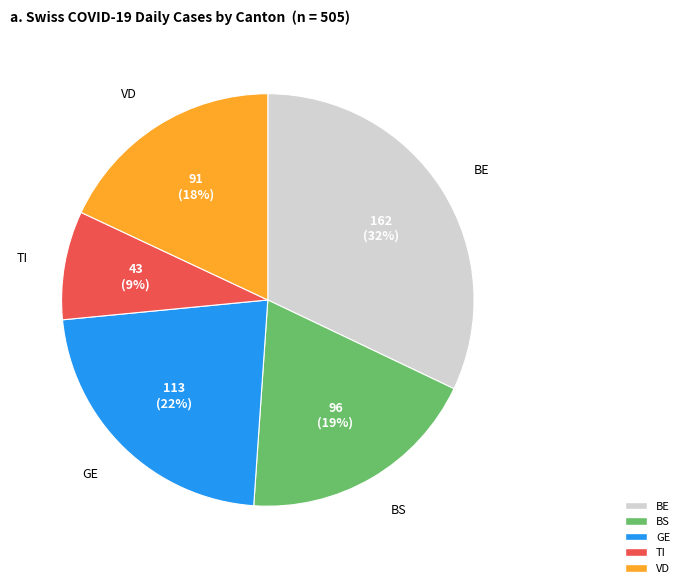

Does TI account for over 50% of the chart?

No